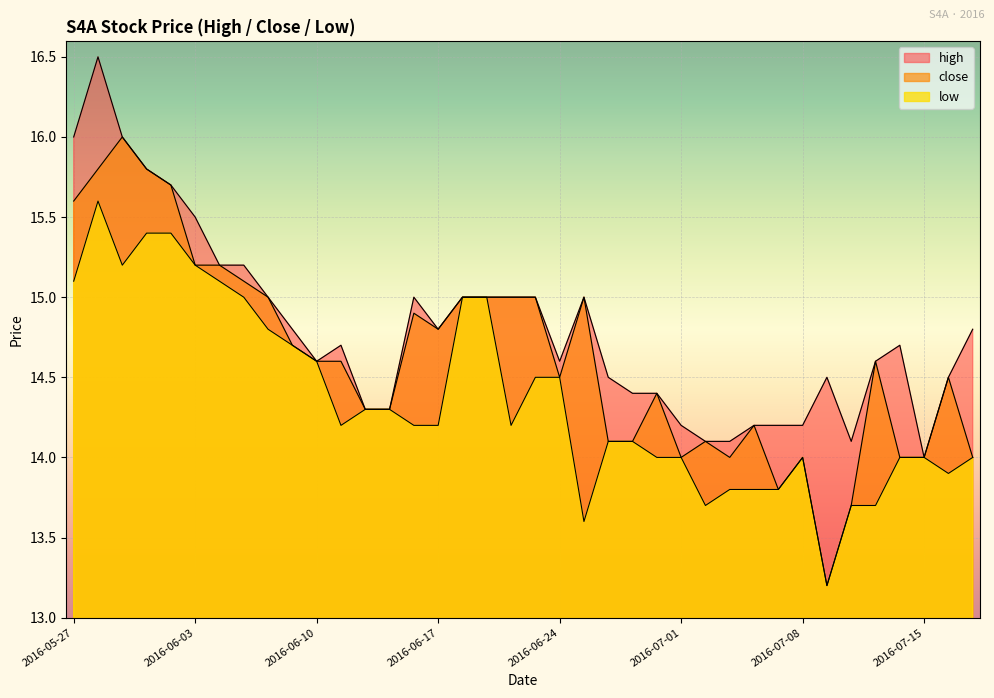

True or false: high has a value of 15.5 at 2016-06-03.

True